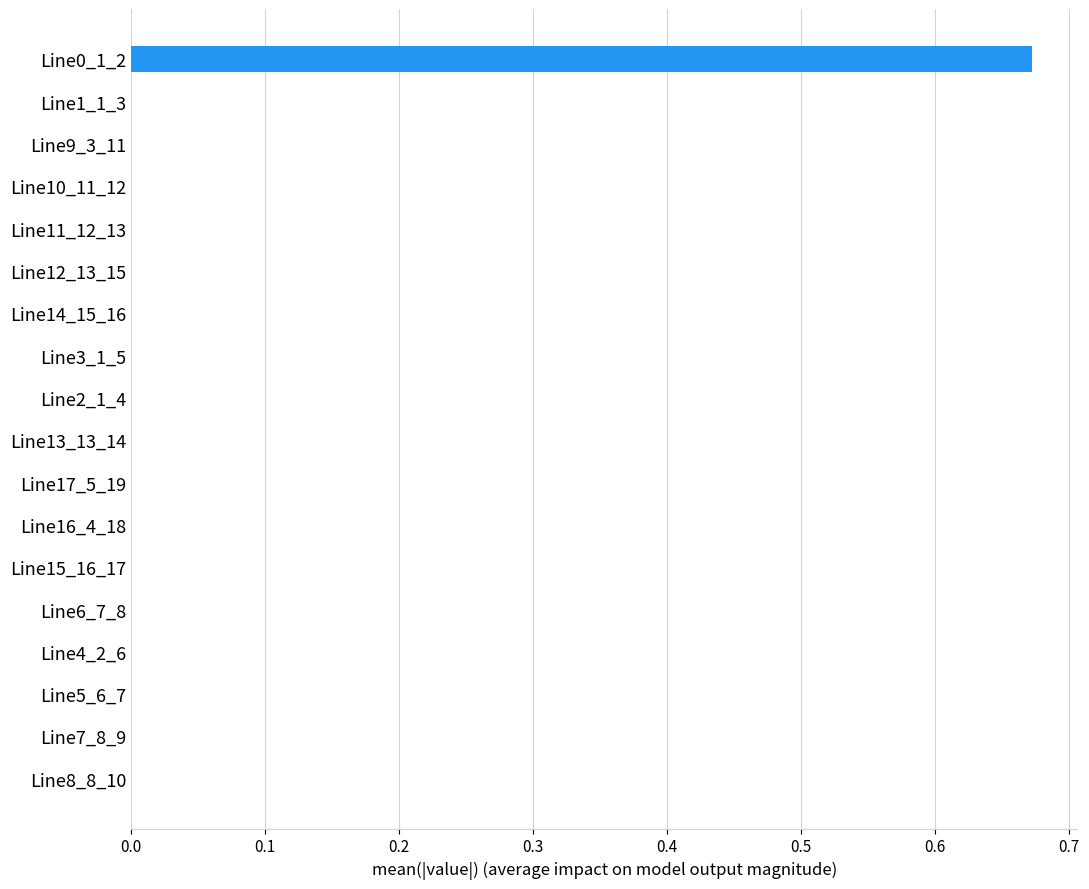

The chart shows a value of 0.0 at Line10_11_12. True or false?

True